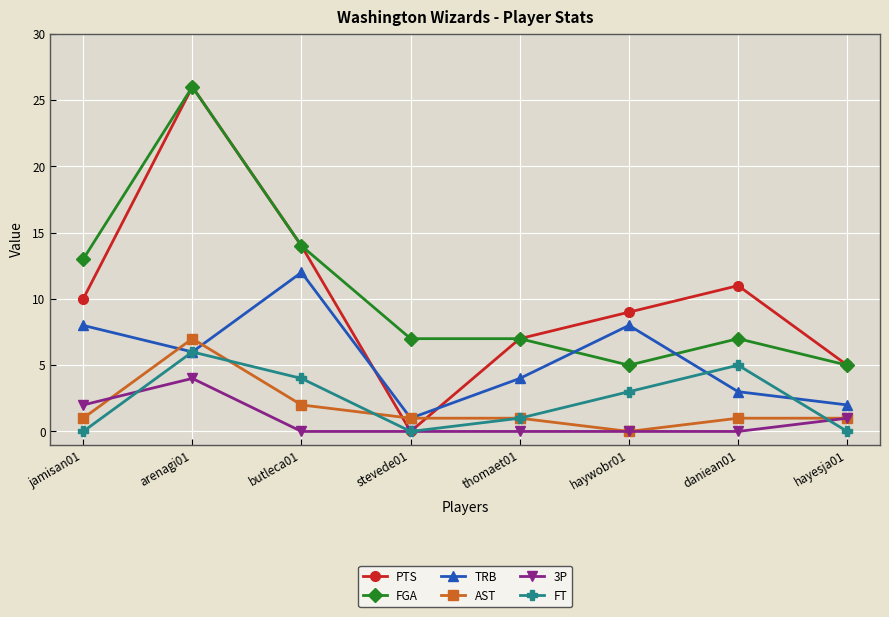

What is the spread (max minus min) of values at thomaet01?

7